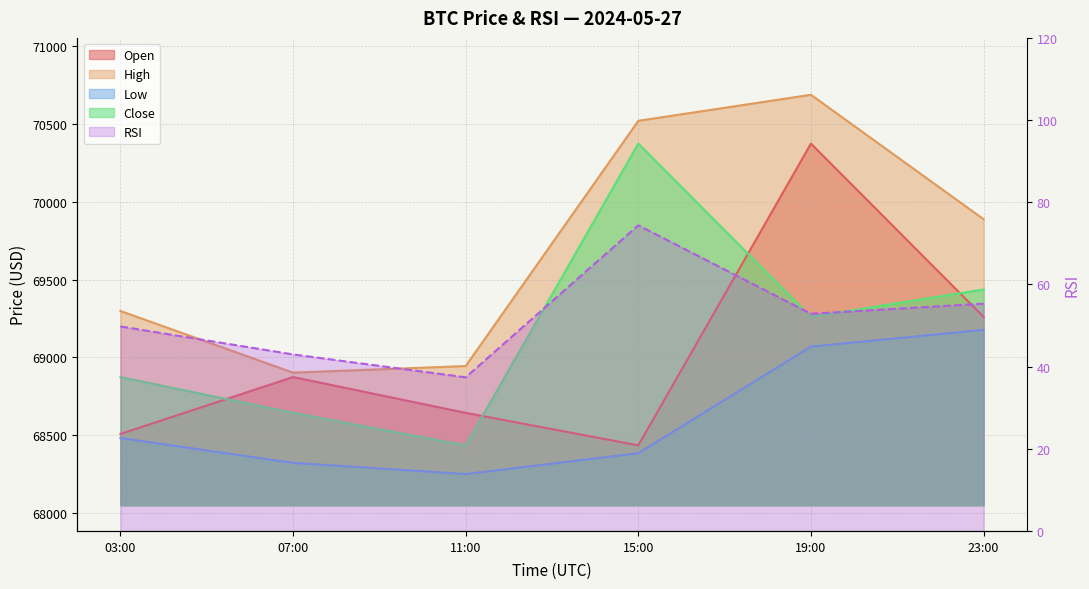

Is the value of high at 03:00 greater than the value of open at 11:00?

Yes